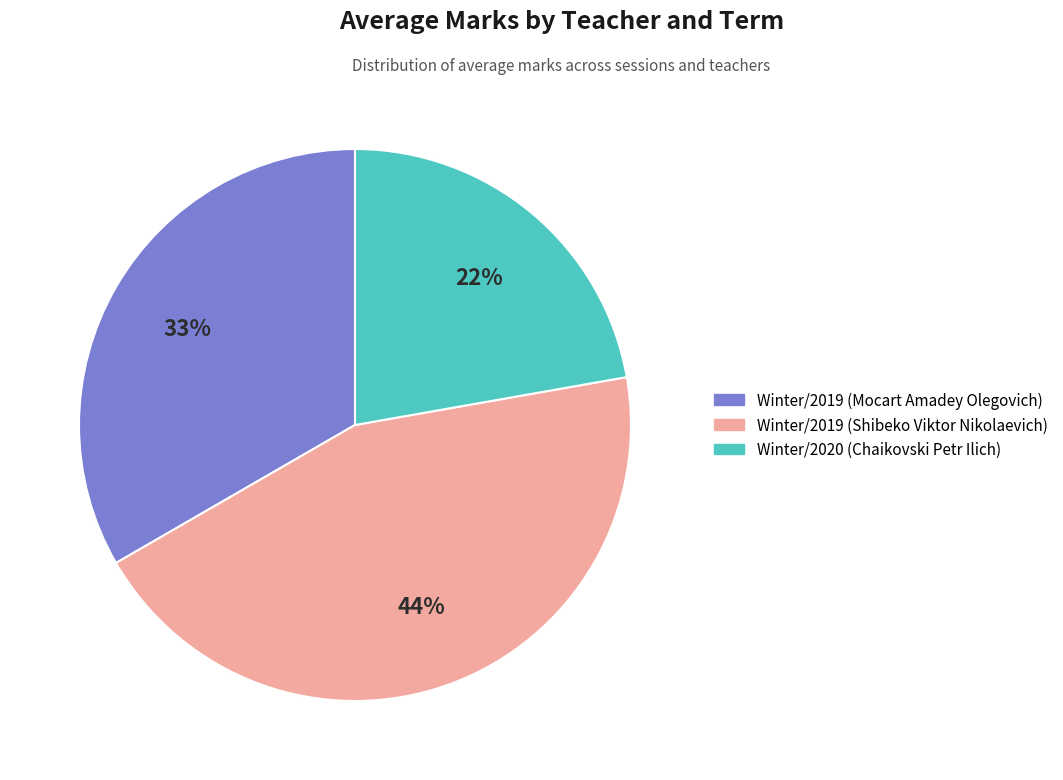

Which slice is the largest?

Winter/2019 (Shibeko Viktor Nikolaevich)